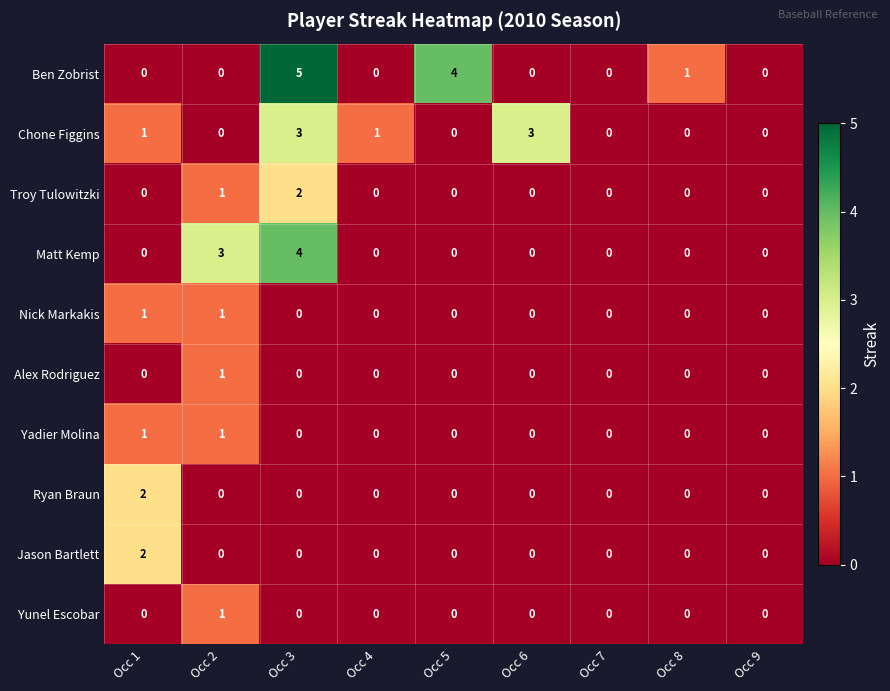

Between Occ 6 and Occ 7, which series saw the biggest shift?

Chone Figgins